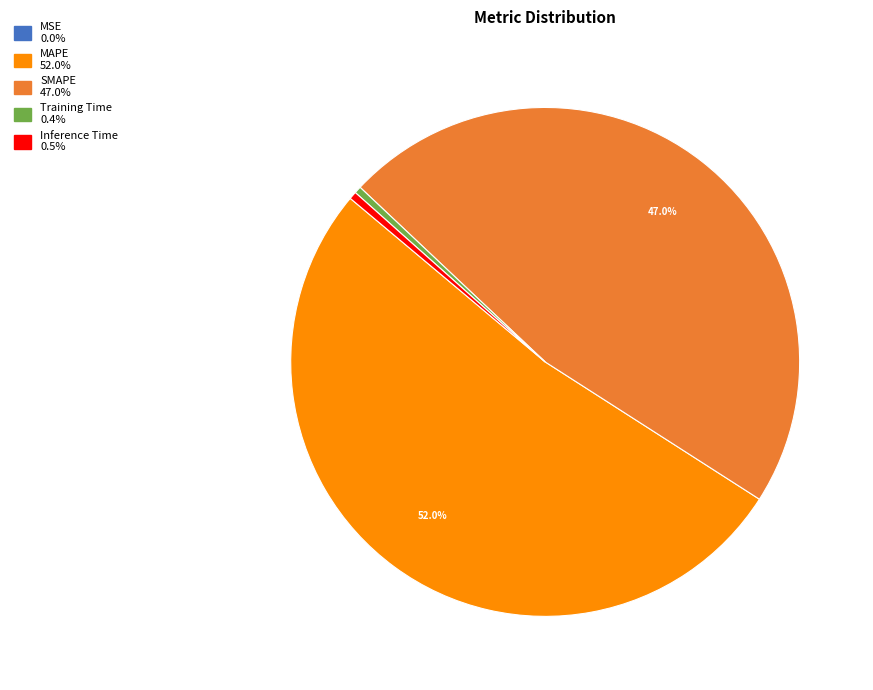

Combined, do Inference Time and MAPE account for over 50%?

Yes